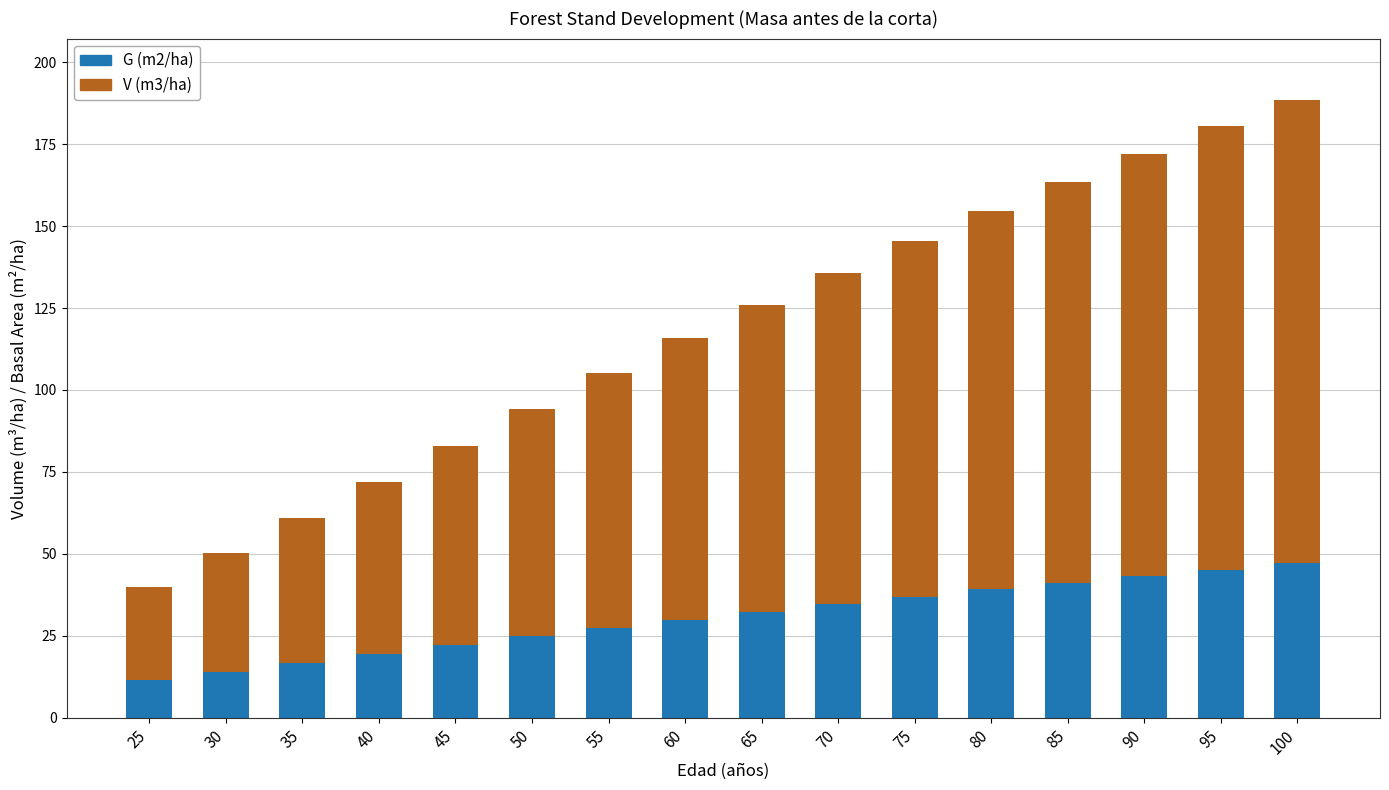

Reading left to right, list all the values displayed in this chart.

V (m3/ha): 25=39.9	30=50.2	35=60.8	40=71.8	45=83.0	50=94.2	55=105.3	60=115.7	65=125.9	70=135.8	75=145.4	80=154.6	85=163.5	90=172.1	95=180.4	100=188.4
G (m2/ha): 25=11.5	30=14.0	35=16.6	40=19.4	45=22.1	50=24.8	55=27.4	60=29.9	65=32.4	70=34.7	75=37.0	80=39.1	85=41.2	90=43.2	95=45.2	100=47.0